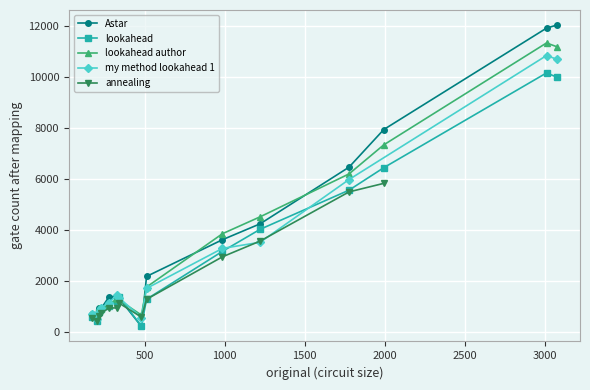

What is the smallest value displayed?

235